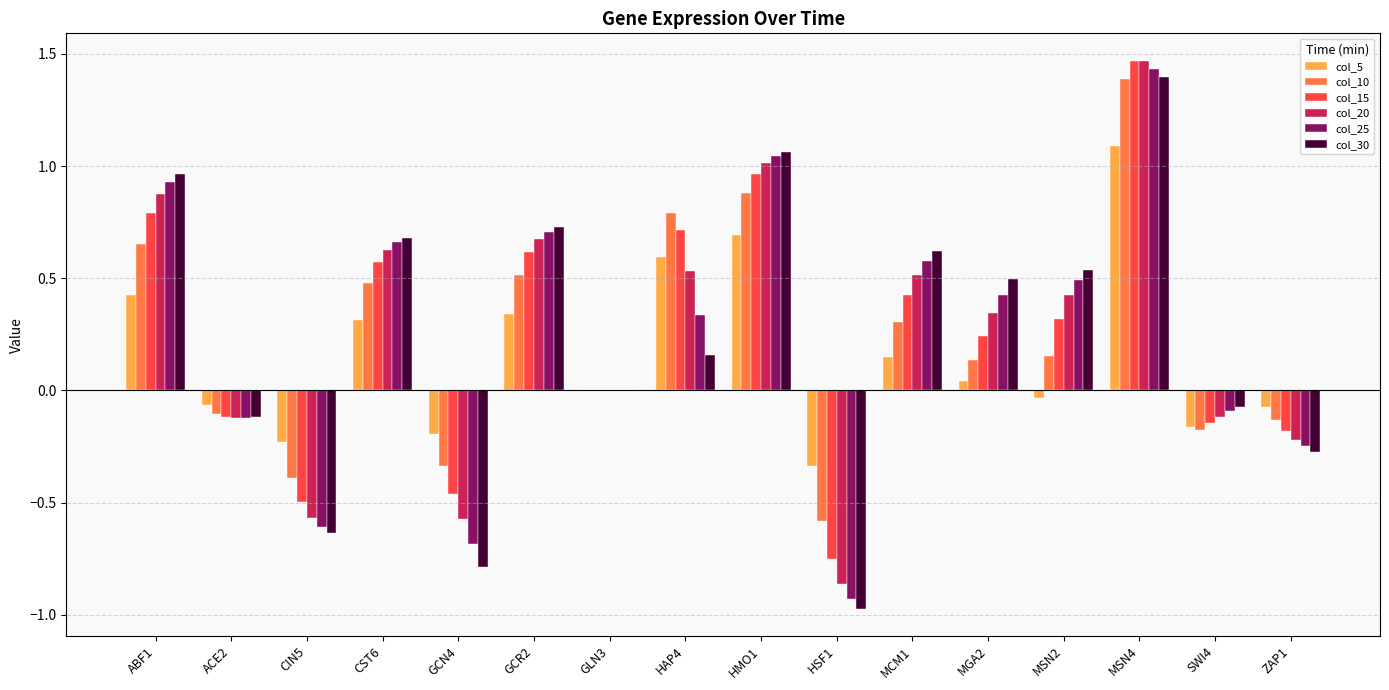

Between HAP4 and HSF1, which series saw the biggest shift?

col_15